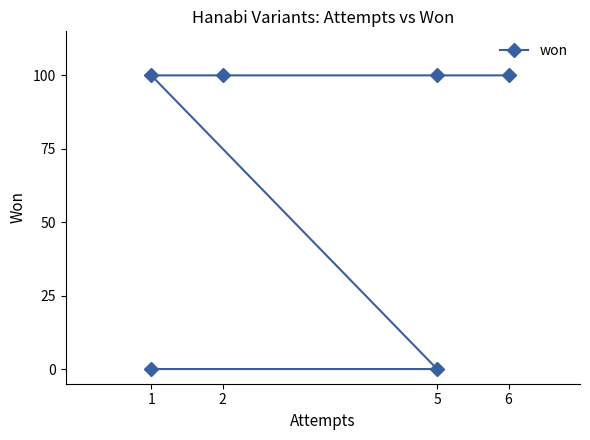

Does the chart have visible grid lines?

No